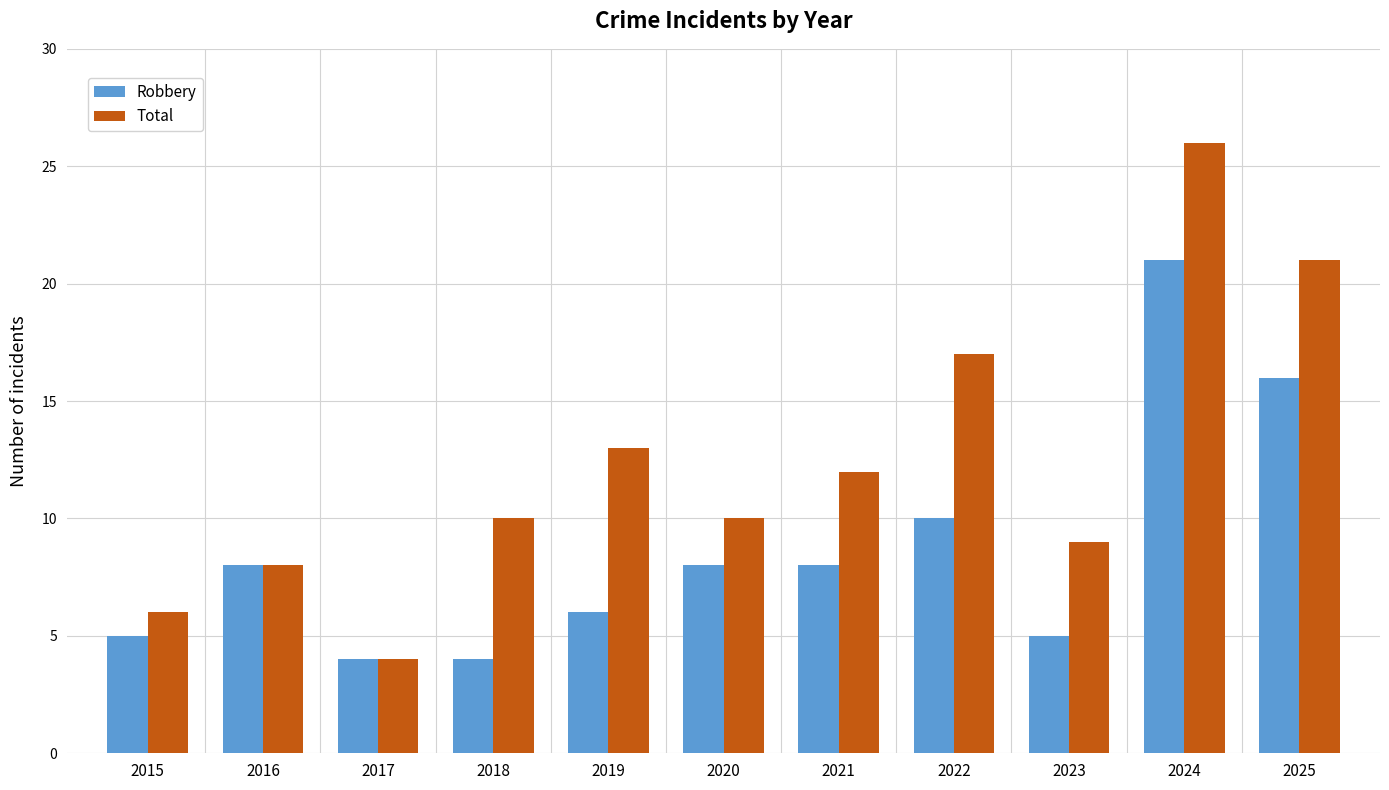

Count the number of categories in the chart.

11